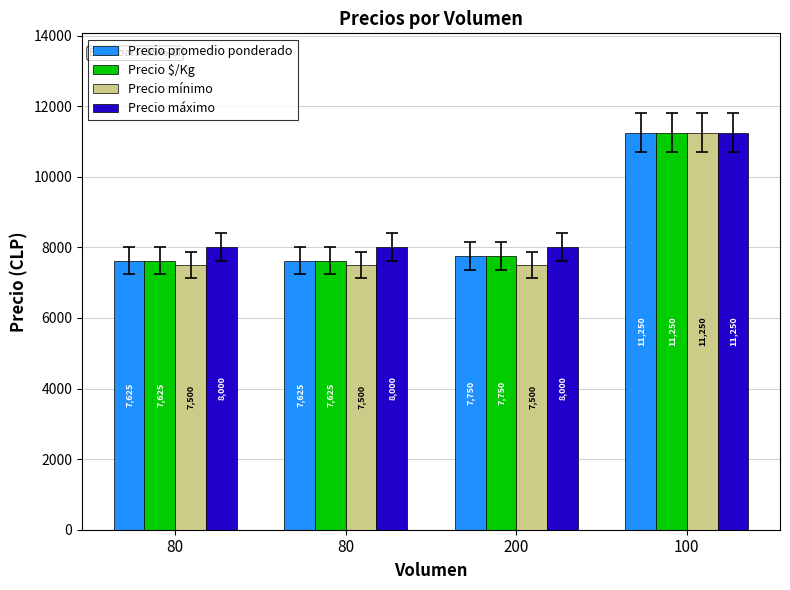

Does the chart contain stacked bars?

No